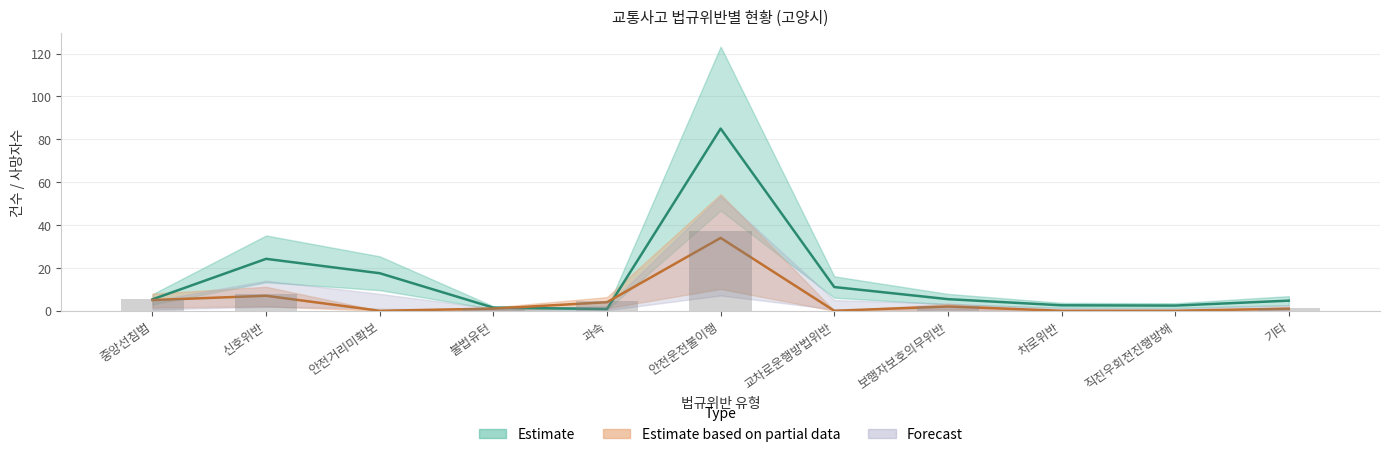

Reading left to right, list all the values displayed in this chart.

발생건수: 중앙선침범=5.3	신호위반=24.2	안전거리미확보=17.5	불법유턴=1.5	과속=0.8	안전운전불이행=85.0	교차로운행방법위반=11.1	보행자보호의무위반=5.4	차로위반=2.6	직진우회전진행방해=2.4	기타=4.7
사망자수: 중앙선침범=5.0	신호위반=7.0	안전거리미확보=0.0	불법유턴=1.0	과속=4.0	안전운전불이행=34.0	교차로운행방법위반=0.0	보행자보호의무위반=2.0	차로위반=0.0	직진우회전진행방해=0.0	기타=1.0